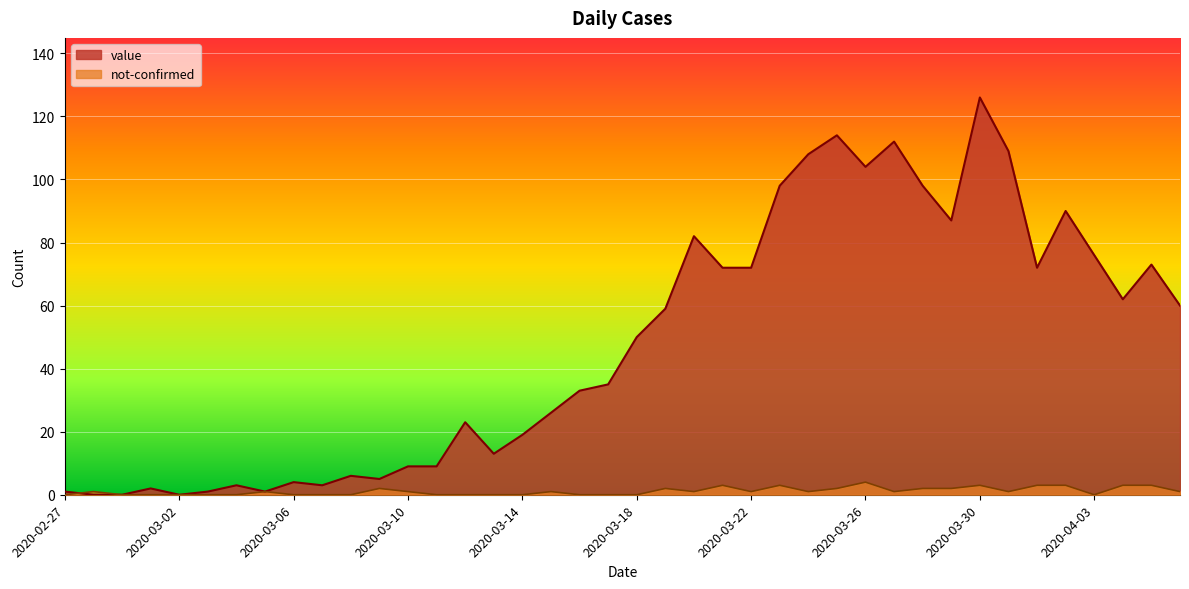

The value of not-confirmed at 2020-03-13 is 0. True or false?

True